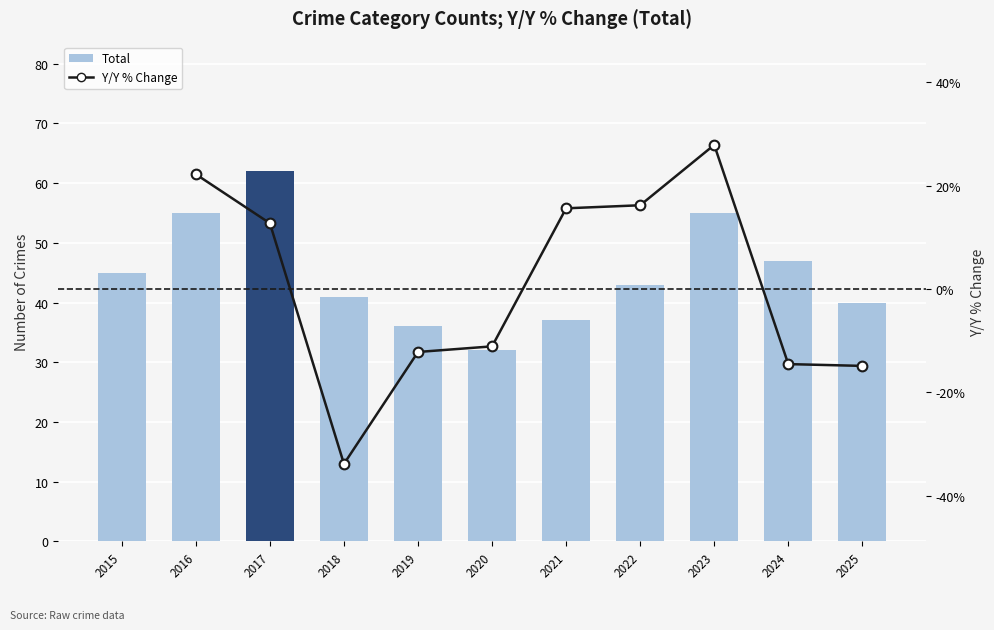

At how many categories does at least one series exceed 2?

11